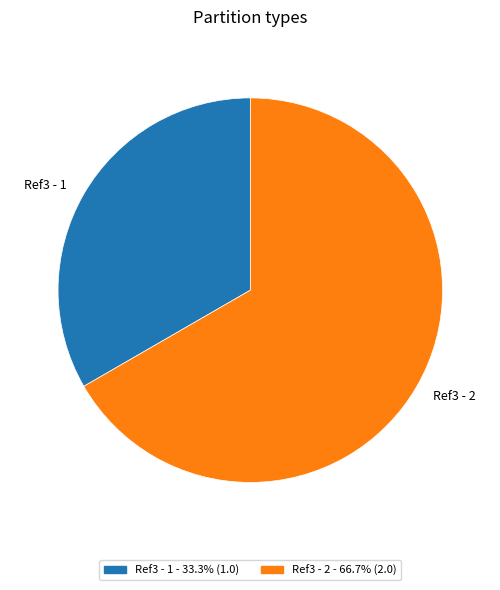

Does any single category account for the majority?

Yes